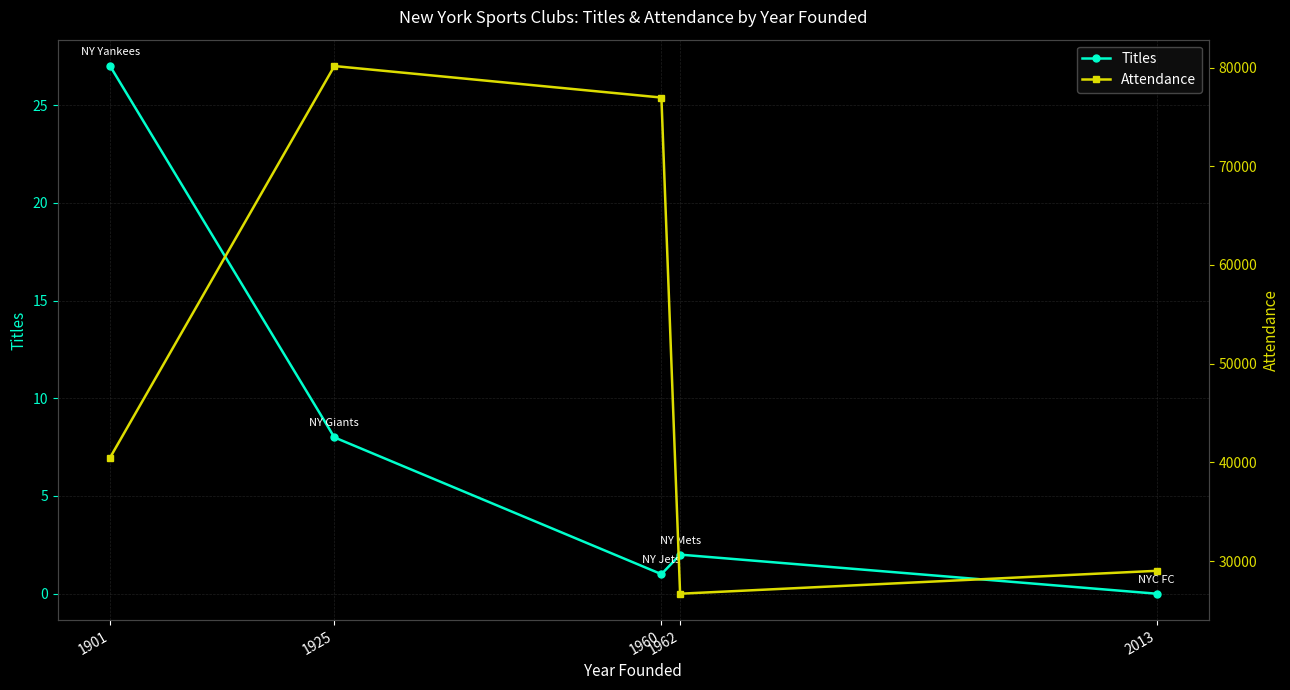

True or false: Attendance has a value of 26695 at 1962.

True